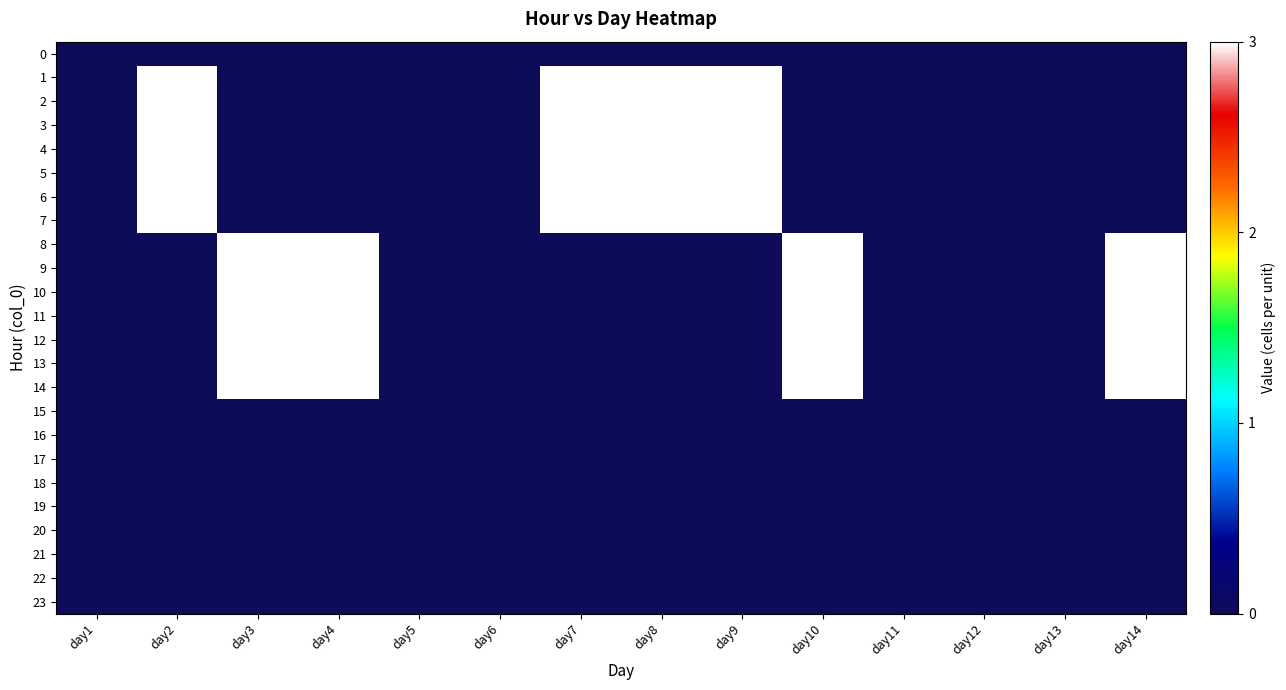

Reading left to right, list all the values displayed in this chart.

0: day1=0	day2=0	day3=0	day4=0	day5=0	day6=0	day7=0	day8=0	day9=0	day10=0	day11=0	day12=0	day13=0	day14=0
1: day1=0	day2=3	day3=0	day4=0	day5=0	day6=0	day7=3	day8=3	day9=3	day10=0	day11=0	day12=0	day13=0	day14=0
2: day1=0	day2=3	day3=0	day4=0	day5=0	day6=0	day7=3	day8=3	day9=3	day10=0	day11=0	day12=0	day13=0	day14=0
3: day1=0	day2=3	day3=0	day4=0	day5=0	day6=0	day7=3	day8=3	day9=3	day10=0	day11=0	day12=0	day13=0	day14=0
4: day1=0	day2=3	day3=0	day4=0	day5=0	day6=0	day7=3	day8=3	day9=3	day10=0	day11=0	day12=0	day13=0	day14=0
5: day1=0	day2=3	day3=0	day4=0	day5=0	day6=0	day7=3	day8=3	day9=3	day10=0	day11=0	day12=0	day13=0	day14=0
6: day1=0	day2=3	day3=0	day4=0	day5=0	day6=0	day7=3	day8=3	day9=3	day10=0	day11=0	day12=0	day13=0	day14=0
7: day1=0	day2=3	day3=0	day4=0	day5=0	day6=0	day7=3	day8=3	day9=3	day10=0	day11=0	day12=0	day13=0	day14=0
8: day1=0	day2=0	day3=3	day4=3	day5=0	day6=0	day7=0	day8=0	day9=0	day10=3	day11=0	day12=0	day13=0	day14=3
9: day1=0	day2=0	day3=3	day4=3	day5=0	day6=0	day7=0	day8=0	day9=0	day10=3	day11=0	day12=0	day13=0	day14=3
10: day1=0	day2=0	day3=3	day4=3	day5=0	day6=0	day7=0	day8=0	day9=0	day10=3	day11=0	day12=0	day13=0	day14=3
11: day1=0	day2=0	day3=3	day4=3	day5=0	day6=0	day7=0	day8=0	day9=0	day10=3	day11=0	day12=0	day13=0	day14=3
12: day1=0	day2=0	day3=3	day4=3	day5=0	day6=0	day7=0	day8=0	day9=0	day10=3	day11=0	day12=0	day13=0	day14=3
13: day1=0	day2=0	day3=3	day4=3	day5=0	day6=0	day7=0	day8=0	day9=0	day10=3	day11=0	day12=0	day13=0	day14=3
14: day1=0	day2=0	day3=3	day4=3	day5=0	day6=0	day7=0	day8=0	day9=0	day10=3	day11=0	day12=0	day13=0	day14=3
15: day1=0	day2=0	day3=0	day4=0	day5=0	day6=0	day7=0	day8=0	day9=0	day10=0	day11=0	day12=0	day13=0	day14=0
16: day1=0	day2=0	day3=0	day4=0	day5=0	day6=0	day7=0	day8=0	day9=0	day10=0	day11=0	day12=0	day13=0	day14=0
17: day1=0	day2=0	day3=0	day4=0	day5=0	day6=0	day7=0	day8=0	day9=0	day10=0	day11=0	day12=0	day13=0	day14=0
18: day1=0	day2=0	day3=0	day4=0	day5=0	day6=0	day7=0	day8=0	day9=0	day10=0	day11=0	day12=0	day13=0	day14=0
19: day1=0	day2=0	day3=0	day4=0	day5=0	day6=0	day7=0	day8=0	day9=0	day10=0	day11=0	day12=0	day13=0	day14=0
20: day1=0	day2=0	day3=0	day4=0	day5=0	day6=0	day7=0	day8=0	day9=0	day10=0	day11=0	day12=0	day13=0	day14=0
21: day1=0	day2=0	day3=0	day4=0	day5=0	day6=0	day7=0	day8=0	day9=0	day10=0	day11=0	day12=0	day13=0	day14=0
22: day1=0	day2=0	day3=0	day4=0	day5=0	day6=0	day7=0	day8=0	day9=0	day10=0	day11=0	day12=0	day13=0	day14=0
23: day1=0	day2=0	day3=0	day4=0	day5=0	day6=0	day7=0	day8=0	day9=0	day10=0	day11=0	day12=0	day13=0	day14=0